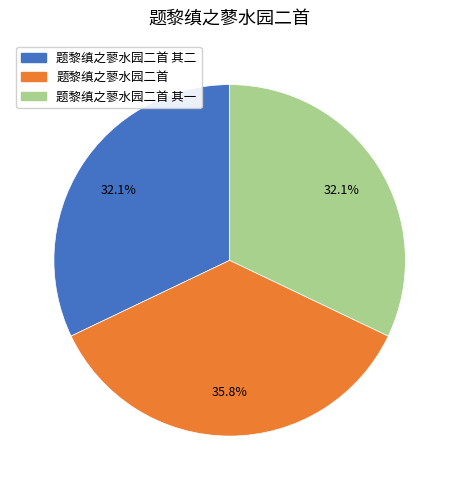

To the nearest percent, what is the difference between the 题黎缜之蓼水园二首 其二 and 题黎缜之蓼水园二首 slice percentages?

4%